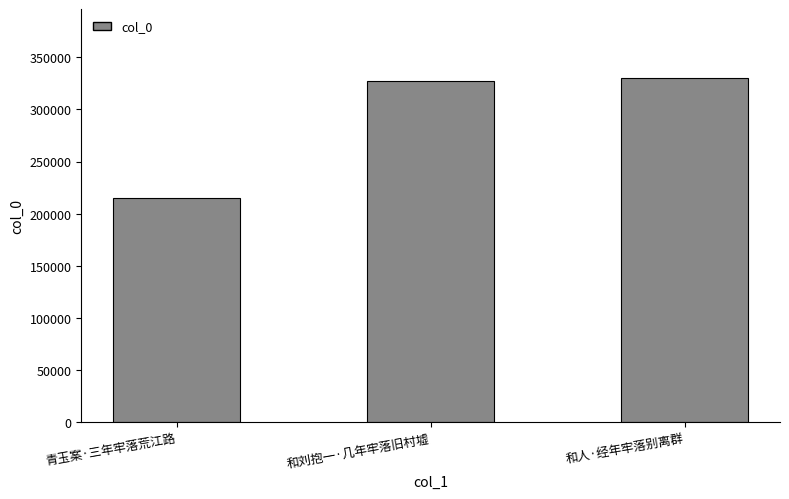

What is the change in value from 青玉案·三年牢落荒江路 to 和刘抱一·几年牢落旧村墟?

+112129